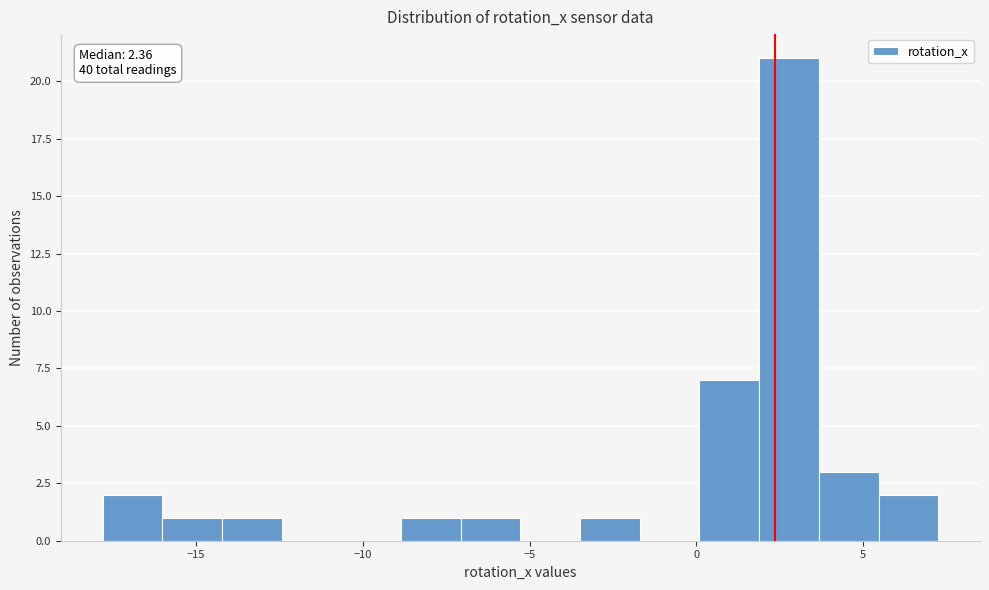

Read against the x-axis, roughly where is the centre of the tallest bar?

3.0